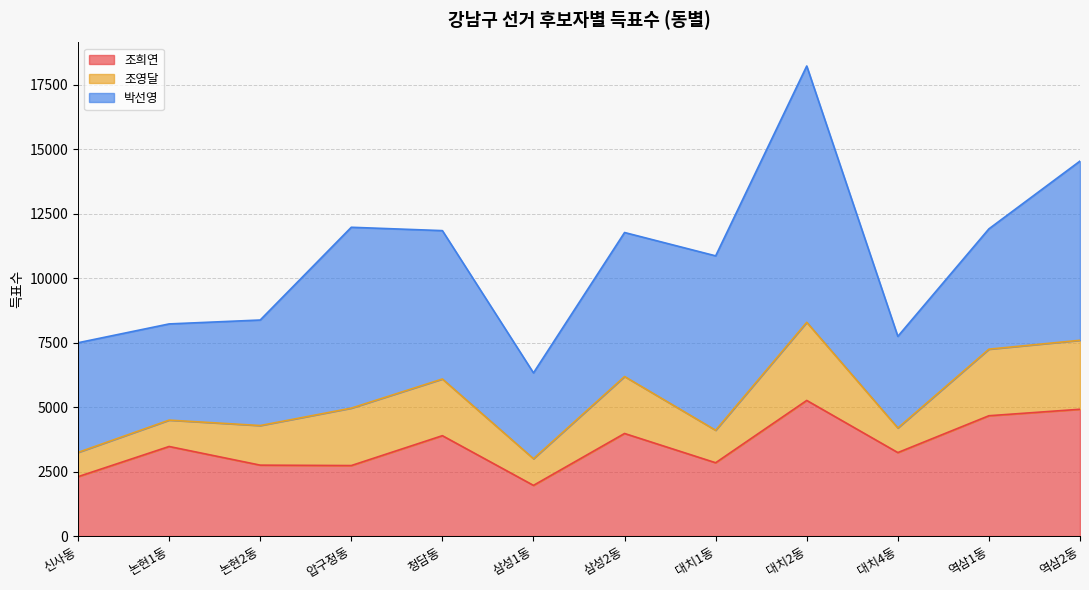

The 조희연 series shows 2840 at 대치1동. True or false?

True